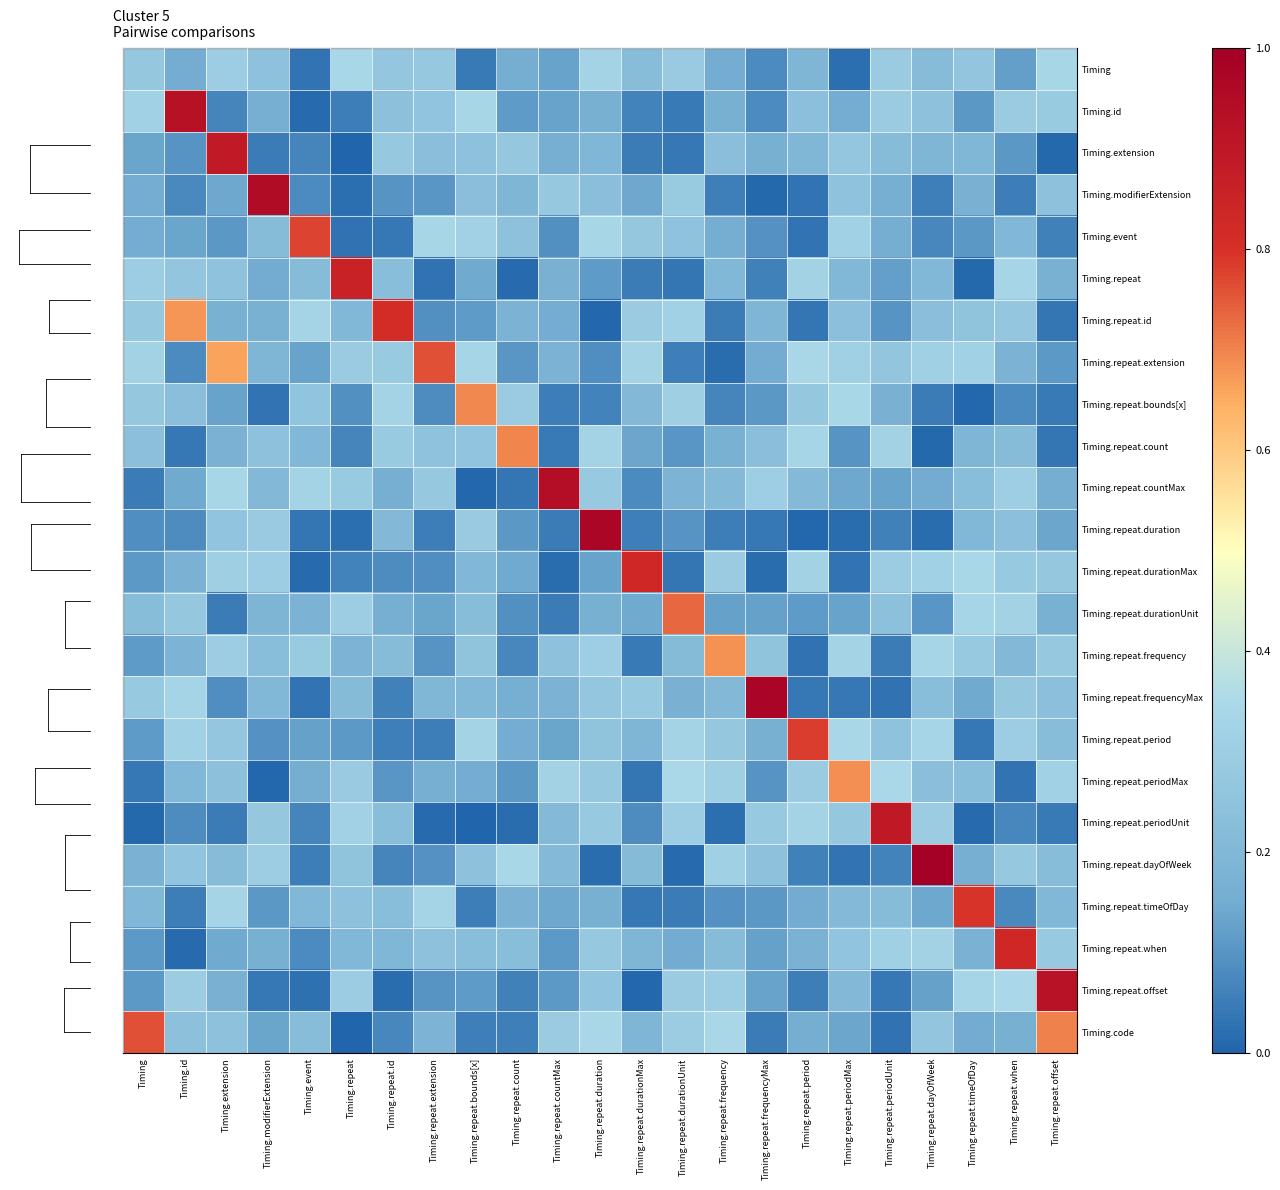

Which category has the highest value across all series?

Timing.repeat.dayOfWeek